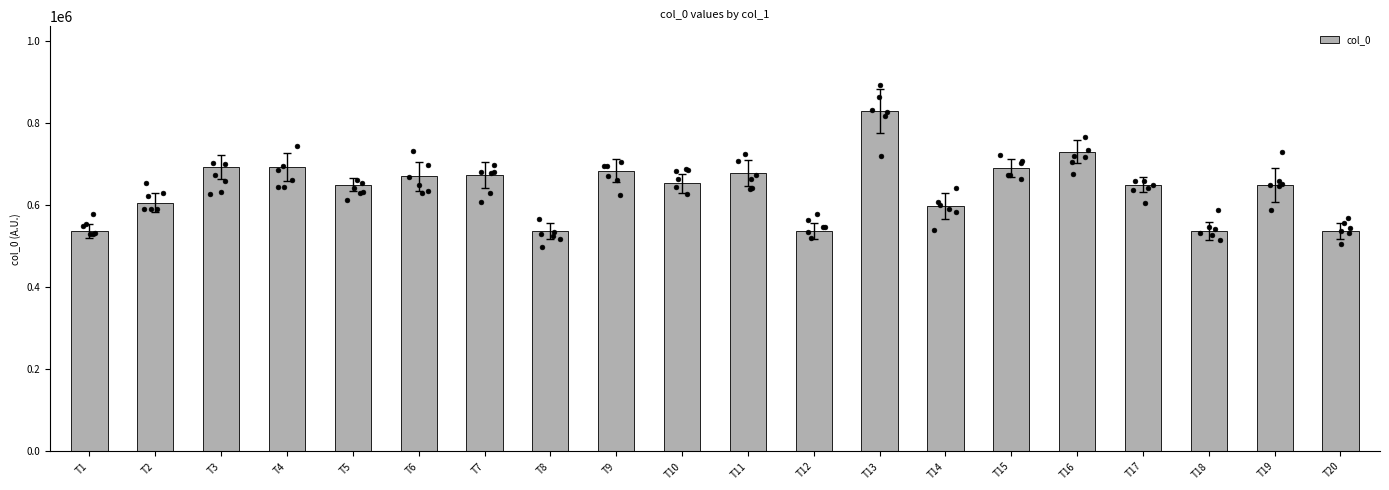

Between T13 and T16, which is larger?

T13